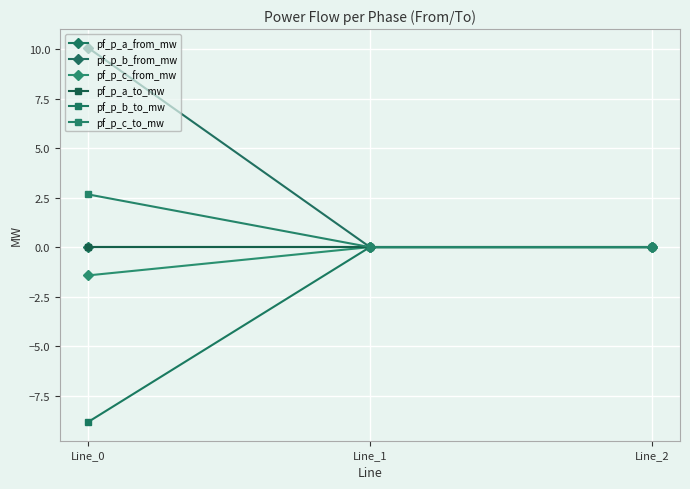

Which series changed the most between Line_0 and Line_2?

pf_p_b_from_mw